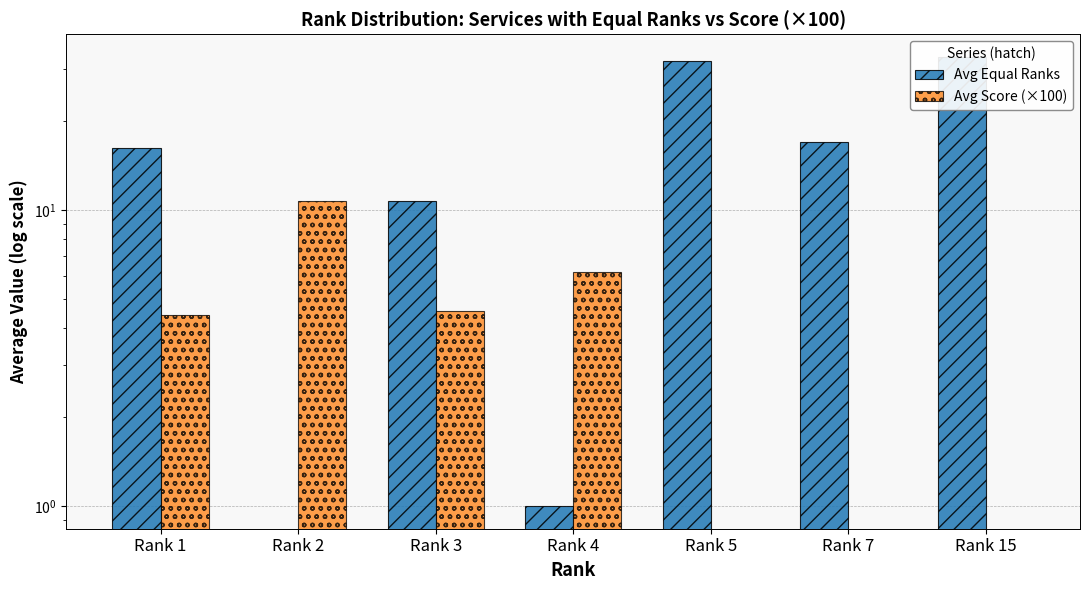

Reading left to right, extract all data points from this chart.

Avg Equal Ranks: Rank 1=16.3	Rank 2=0.0	Rank 3=10.7	Rank 4=1.0	Rank 5=32.0	Rank 7=17.0	Rank 15=33.0
Avg Score (×100): Rank 1=4.4	Rank 2=10.7	Rank 3=4.6	Rank 4=6.2	Rank 5=0.0	Rank 7=0.0	Rank 15=0.0